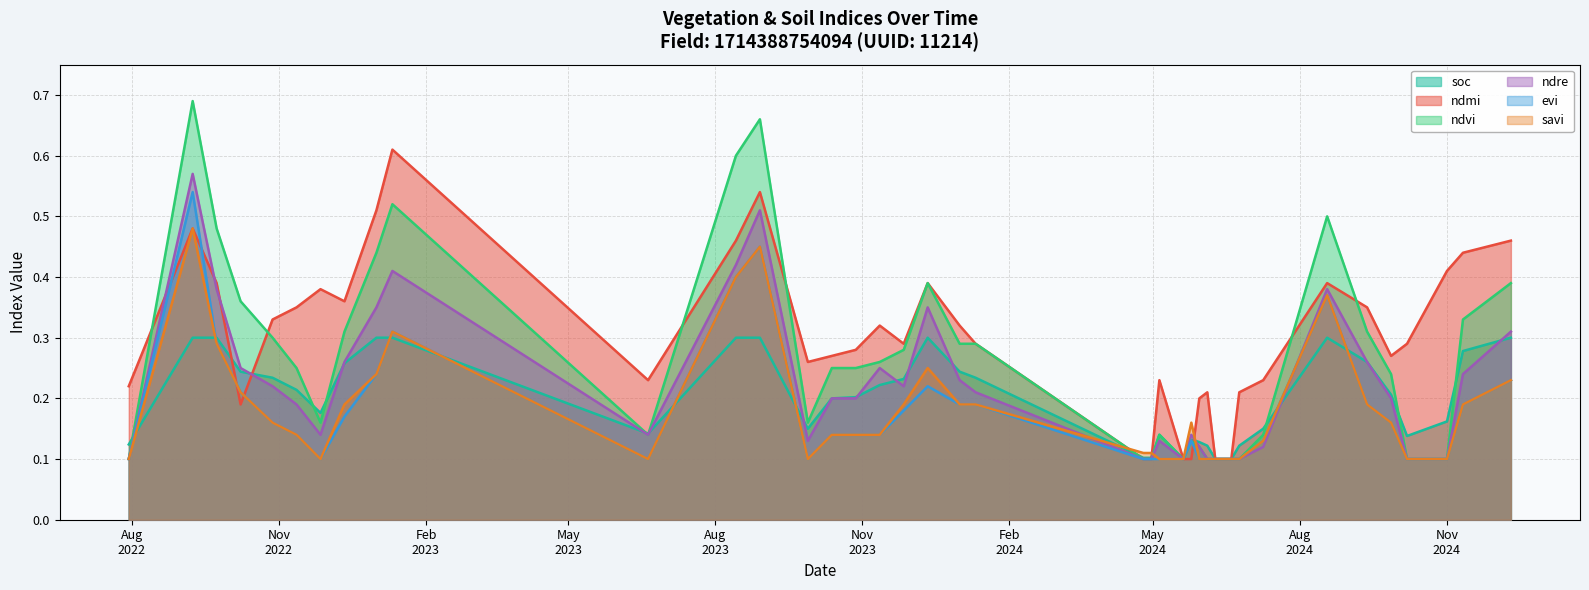

Reading right to left, what are all the values shown in this chart?

ndvi: 0.4	0.3	0.1	0.1	0.2	0.3	0.5	0.1	0.1	0.1	0.1	0.1	0.1	0.1	0.1	0.1	0.1	0.1	0.1	0.3	0.3	0.4	0.3	0.3	0.2	0.2	0.2	0.7	0.6	0.1	0.5	0.4	0.3	0.2	0.2	0.3	0.4	0.5	0.7	0.1
evi: 0.2	0.2	0.1	0.1	0.2	0.2	0.4	0.1	0.1	0.1	0.1	0.1	0.1	0.1	0.1	0.1	0.1	0.1	0.1	0.2	0.2	0.2	0.2	0.1	0.1	0.1	0.1	0.5	0.4	0.1	0.3	0.2	0.2	0.1	0.1	0.2	0.2	0.3	0.5	0.1
savi: 0.2	0.2	0.1	0.1	0.2	0.2	0.4	0.1	0.1	0.1	0.1	0.1	0.1	0.1	0.2	0.1	0.1	0.1	0.1	0.2	0.2	0.2	0.2	0.1	0.1	0.1	0.1	0.5	0.4	0.1	0.3	0.2	0.2	0.1	0.1	0.2	0.2	0.3	0.5	0.1
ndre: 0.3	0.2	0.1	0.1	0.2	0.3	0.4	0.1	0.1	0.1	0.1	0.1	0.1	0.1	0.1	0.1	0.1	0.1	0.1	0.2	0.2	0.3	0.2	0.2	0.2	0.2	0.1	0.5	0.4	0.1	0.4	0.3	0.3	0.1	0.2	0.2	0.2	0.4	0.6	0.1
ndmi: 0.5	0.4	0.4	0.3	0.3	0.3	0.4	0.2	0.2	0.1	0.1	0.1	0.2	0.2	0.1	0.1	0.2	0.1	0.1	0.3	0.3	0.4	0.3	0.3	0.3	0.3	0.3	0.5	0.5	0.2	0.6	0.5	0.4	0.4	0.3	0.3	0.2	0.4	0.5	0.2
soc: 0.3	0.3	0.2	0.1	0.2	0.3	0.3	0.1	0.1	0.1	0.1	0.1	0.1	0.1	0.1	0.1	0.1	0.1	0.1	0.2	0.2	0.3	0.2	0.2	0.2	0.2	0.1	0.3	0.3	0.1	0.3	0.3	0.3	0.2	0.2	0.2	0.2	0.3	0.3	0.1